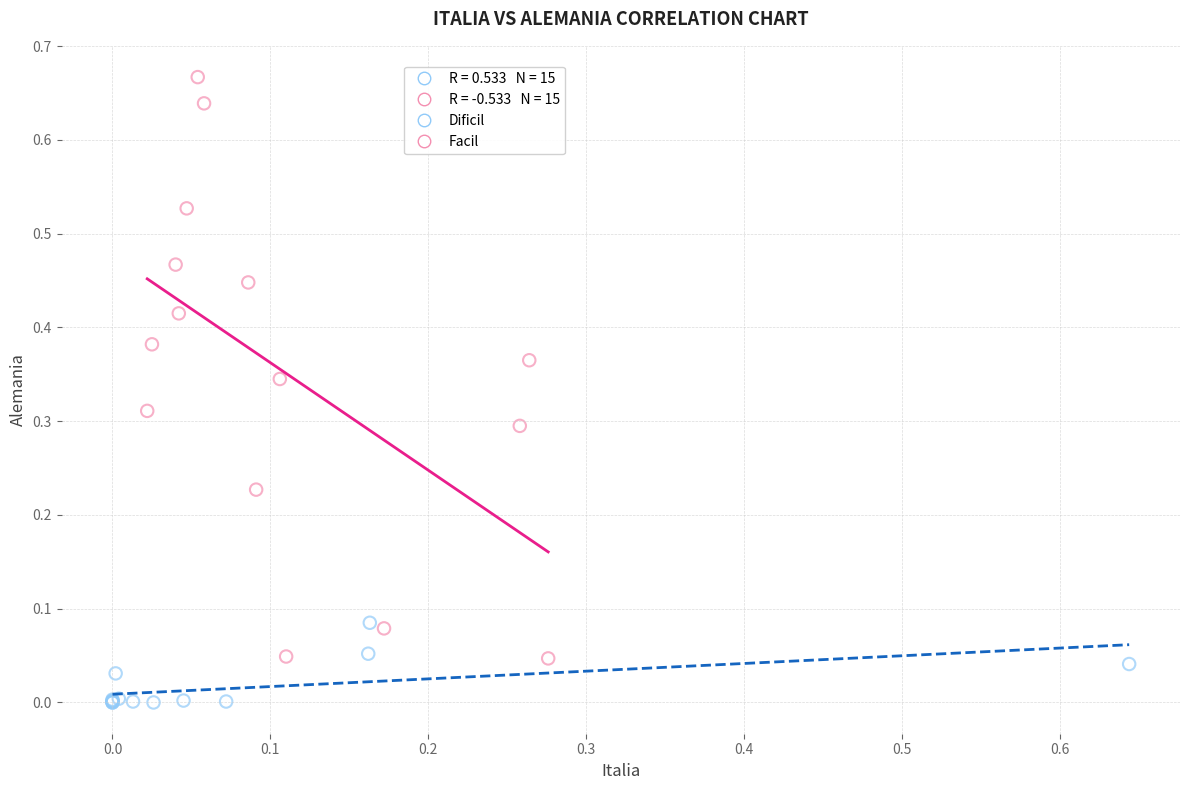

Which series has the largest Y range (max minus min)?

Facil